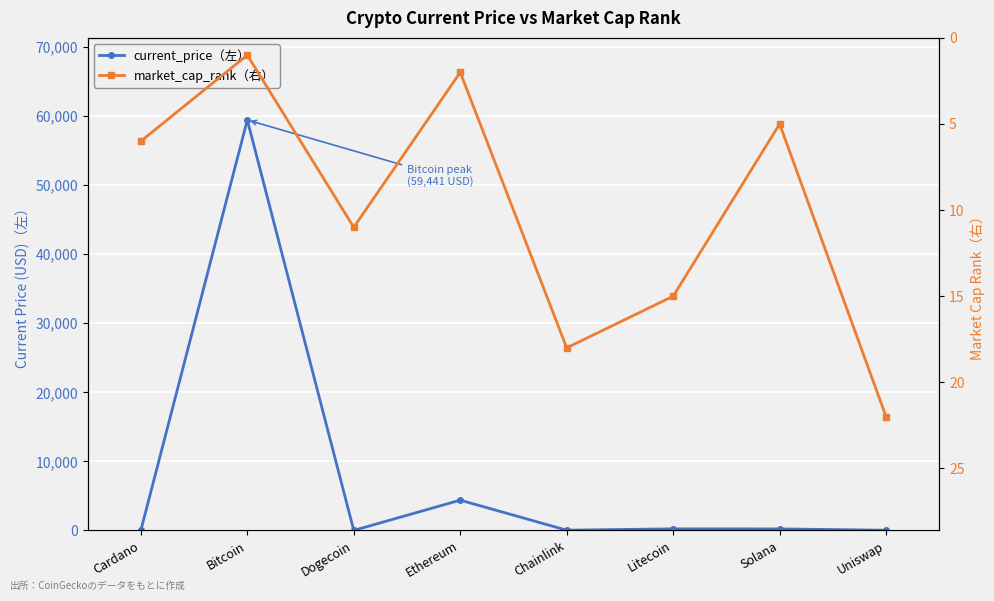

Which series has the largest total across all categories?

current_price（左）